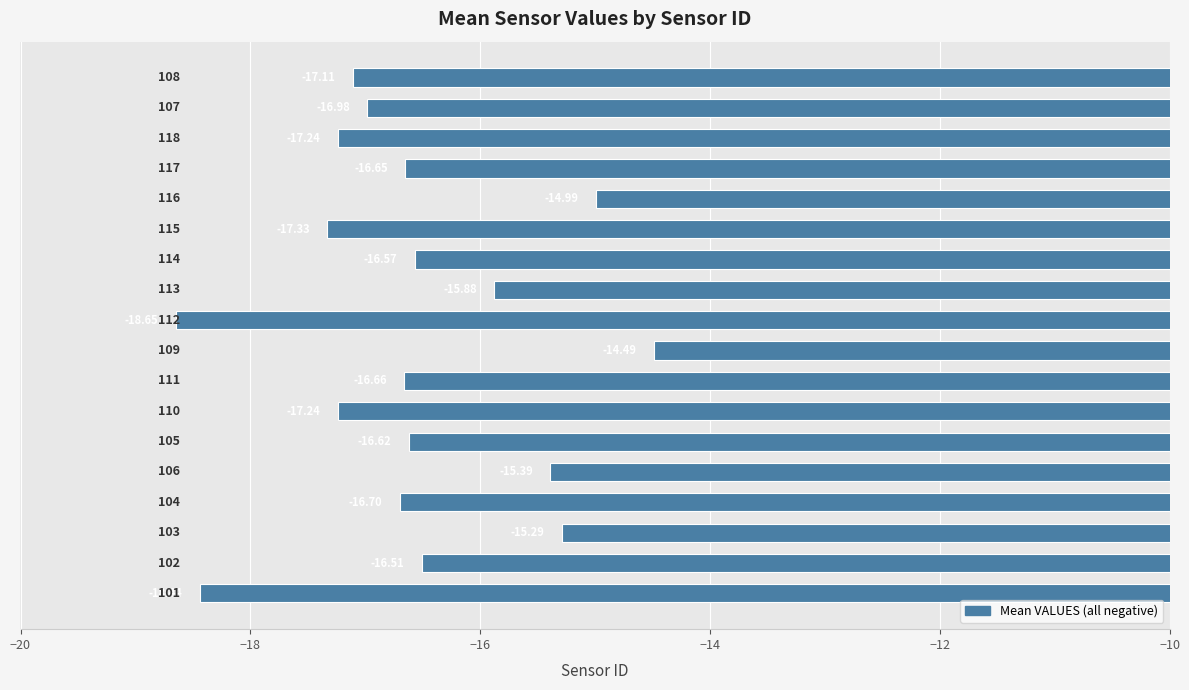

Does the chart contain any negative values?

Yes